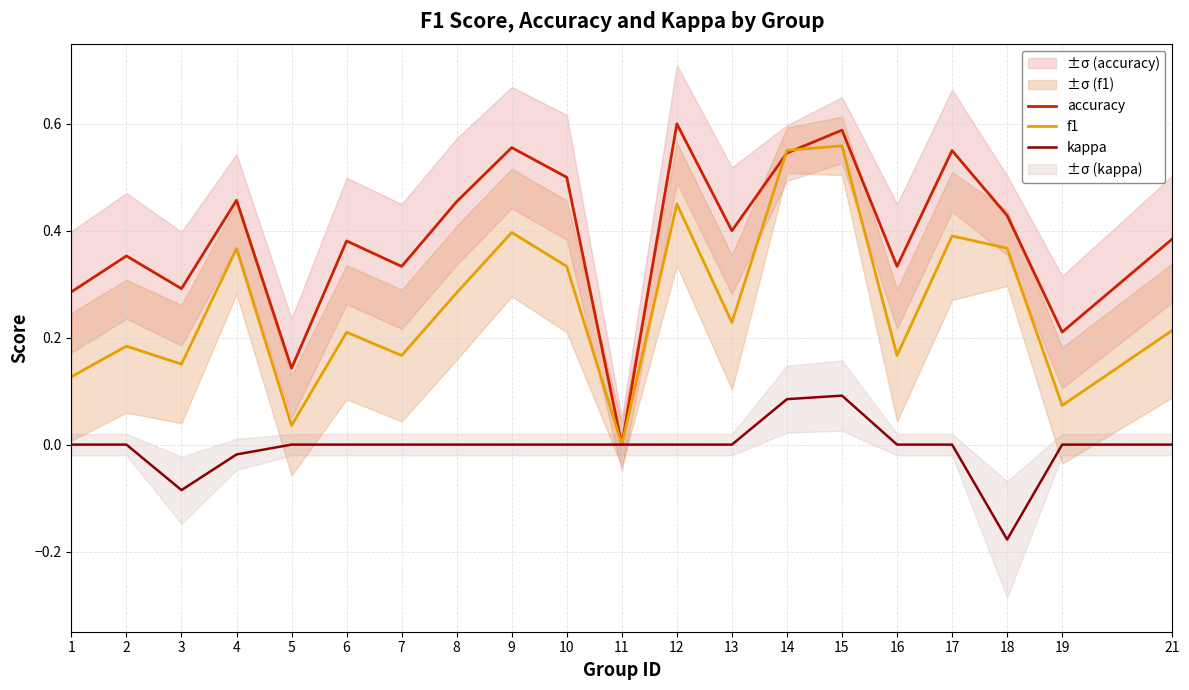

What is the difference between the maximum and minimum values in the accuracy series?

0.6